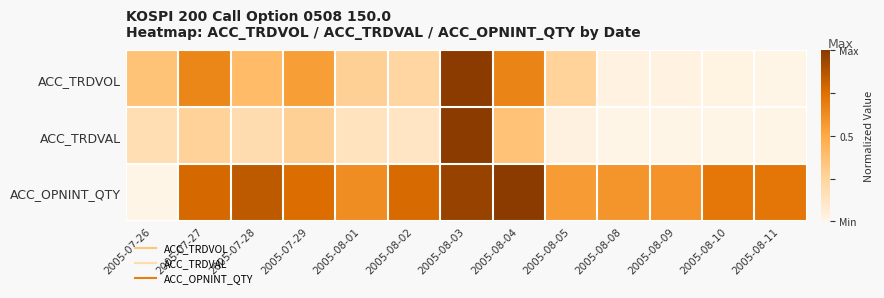

Reading left to right, transcribe all the data shown in this chart.

ACC_TRDVOL: 2005-07-26=0.4	2005-07-27=0.7	2005-07-28=0.4	2005-07-29=0.5	2005-08-01=0.3	2005-08-02=0.2	2005-08-03=1.0	2005-08-04=0.7	2005-08-05=0.3	2005-08-08=0.0	2005-08-09=0.0	2005-08-10=0.0	2005-08-11=0.0
ACC_TRDVAL: 2005-07-26=0.2	2005-07-27=0.3	2005-07-28=0.2	2005-07-29=0.3	2005-08-01=0.1	2005-08-02=0.1	2005-08-03=1.0	2005-08-04=0.4	2005-08-05=0.0	2005-08-08=0.0	2005-08-09=0.0	2005-08-10=0.0	2005-08-11=0.0
ACC_OPNINT_QTY: 2005-07-26=0.0	2005-07-27=0.8	2005-07-28=0.9	2005-07-29=0.8	2005-08-01=0.6	2005-08-02=0.8	2005-08-03=1.0	2005-08-04=1.0	2005-08-05=0.6	2005-08-08=0.6	2005-08-09=0.6	2005-08-10=0.7	2005-08-11=0.7